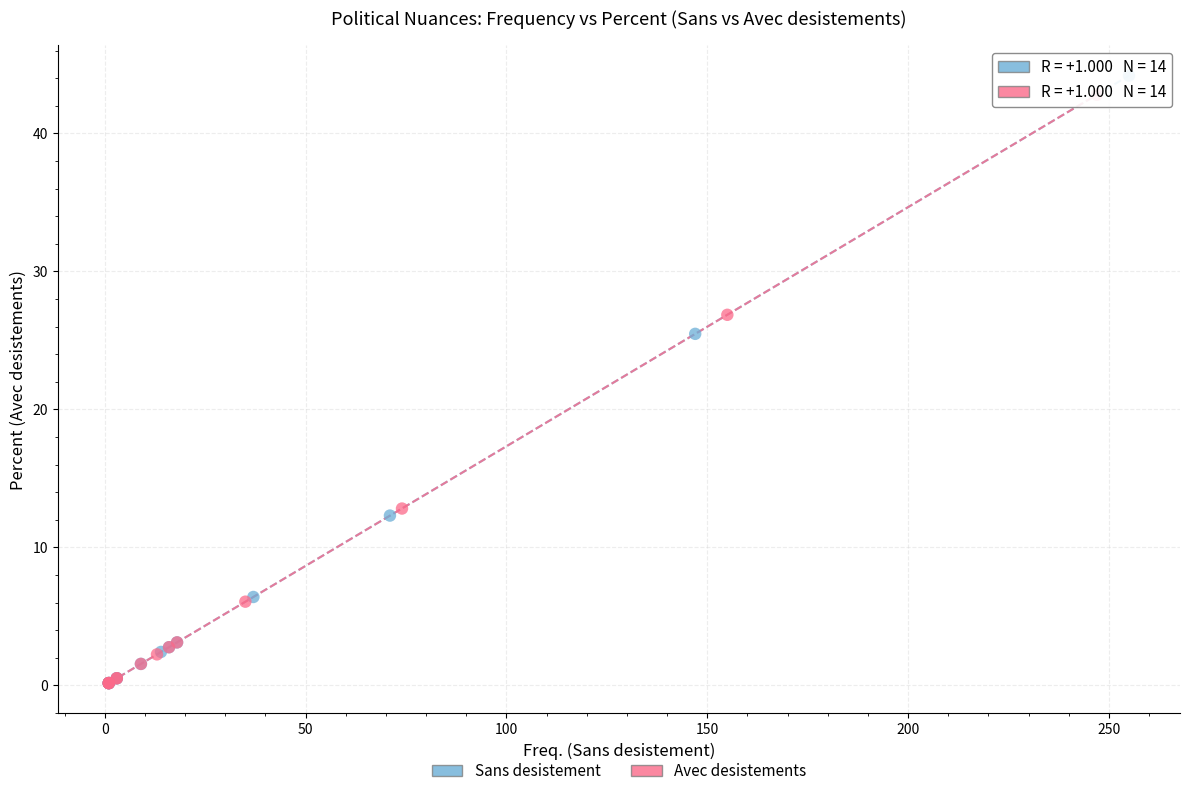

Which series has the largest Y range (max minus min)?

Sans desistement